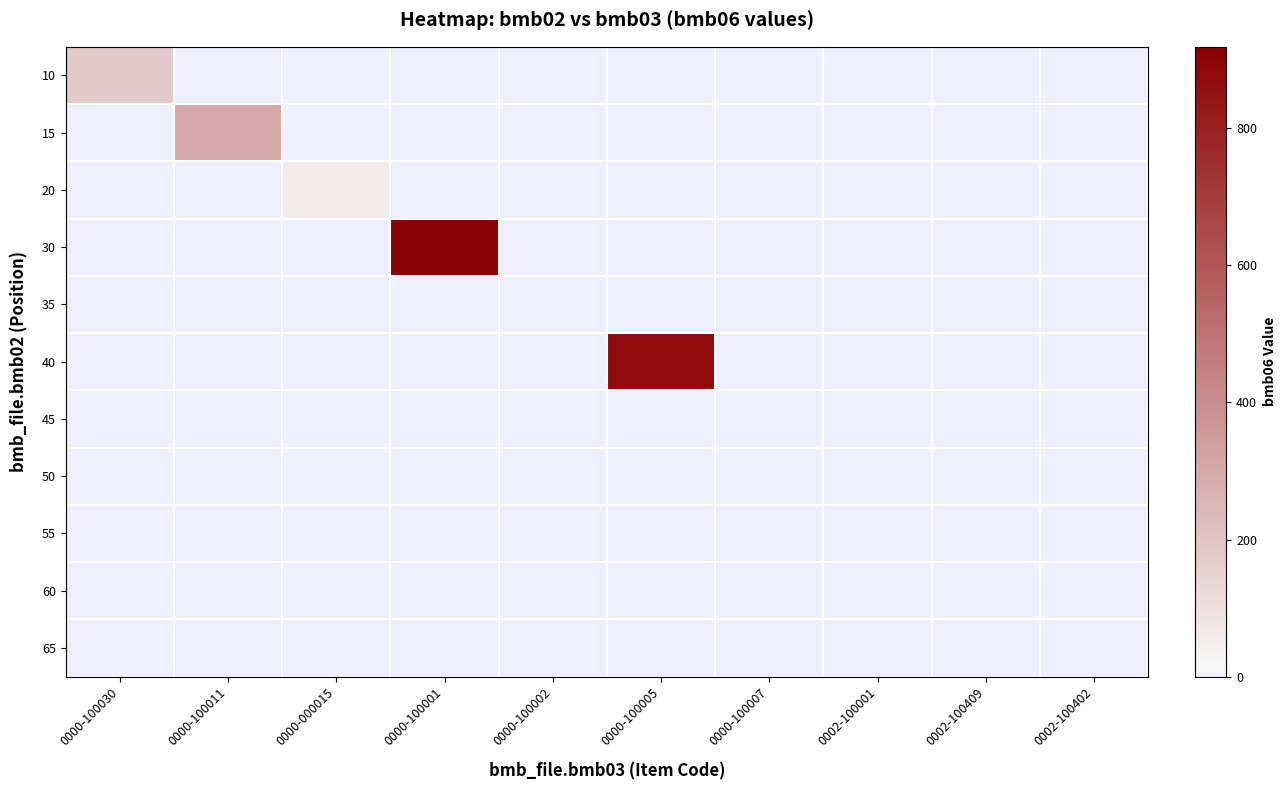

Reading left to right, list all the values displayed in this chart.

10: 0000-100030=180.0	0000-100011=0.0	0000-000015=0.0	0000-100001=0.0	0000-100002=0.0	0000-100005=0.0	0000-100007=0.0	0002-100001=0.0	0002-100409=0.0	0002-100402=0.0
15: 0000-100030=0.0	0000-100011=297.0	0000-000015=0.0	0000-100001=0.0	0000-100002=0.0	0000-100005=0.0	0000-100007=0.0	0002-100001=0.0	0002-100409=0.0	0002-100402=0.0
20: 0000-100030=0.0	0000-100011=0.0	0000-000015=52.0	0000-100001=0.0	0000-100002=0.0	0000-100005=0.0	0000-100007=0.0	0002-100001=0.0	0002-100409=0.0	0002-100402=0.0
30: 0000-100030=0.0	0000-100011=0.0	0000-000015=0.0	0000-100001=919.0	0000-100002=0.0	0000-100005=0.0	0000-100007=0.0	0002-100001=0.0	0002-100409=0.0	0002-100402=0.0
35: 0000-100030=0.0	0000-100011=0.0	0000-000015=0.0	0000-100001=0.0	0000-100002=0.0	0000-100005=0.0	0000-100007=0.0	0002-100001=0.0	0002-100409=0.0	0002-100402=0.0
40: 0000-100030=0.0	0000-100011=0.0	0000-000015=0.0	0000-100001=0.0	0000-100002=0.0	0000-100005=874.0	0000-100007=0.0	0002-100001=0.0	0002-100409=0.0	0002-100402=0.0
45: 0000-100030=0.0	0000-100011=0.0	0000-000015=0.0	0000-100001=0.0	0000-100002=0.0	0000-100005=0.0	0000-100007=0.0	0002-100001=0.0	0002-100409=0.0	0002-100402=0.0
50: 0000-100030=0.0	0000-100011=0.0	0000-000015=0.0	0000-100001=0.0	0000-100002=0.0	0000-100005=0.0	0000-100007=0.0	0002-100001=0.0	0002-100409=0.0	0002-100402=0.0
55: 0000-100030=0.0	0000-100011=0.0	0000-000015=0.0	0000-100001=0.0	0000-100002=0.0	0000-100005=0.0	0000-100007=0.0	0002-100001=1.2	0002-100409=0.0	0002-100402=0.0
60: 0000-100030=0.0	0000-100011=0.0	0000-000015=0.0	0000-100001=0.0	0000-100002=0.0	0000-100005=0.0	0000-100007=0.0	0002-100001=0.0	0002-100409=2.8	0002-100402=0.0
65: 0000-100030=0.0	0000-100011=0.0	0000-000015=0.0	0000-100001=0.0	0000-100002=0.0	0000-100005=0.0	0000-100007=0.0	0002-100001=0.0	0002-100409=0.0	0002-100402=0.0